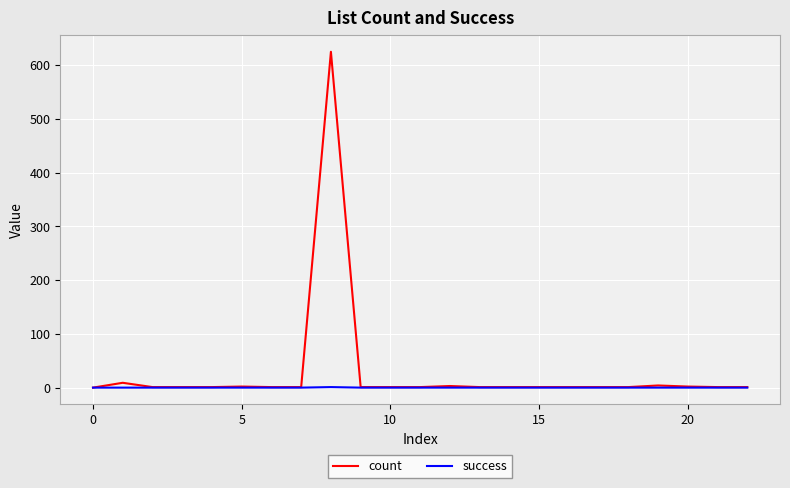

How many values in the success series exceed 0?

1